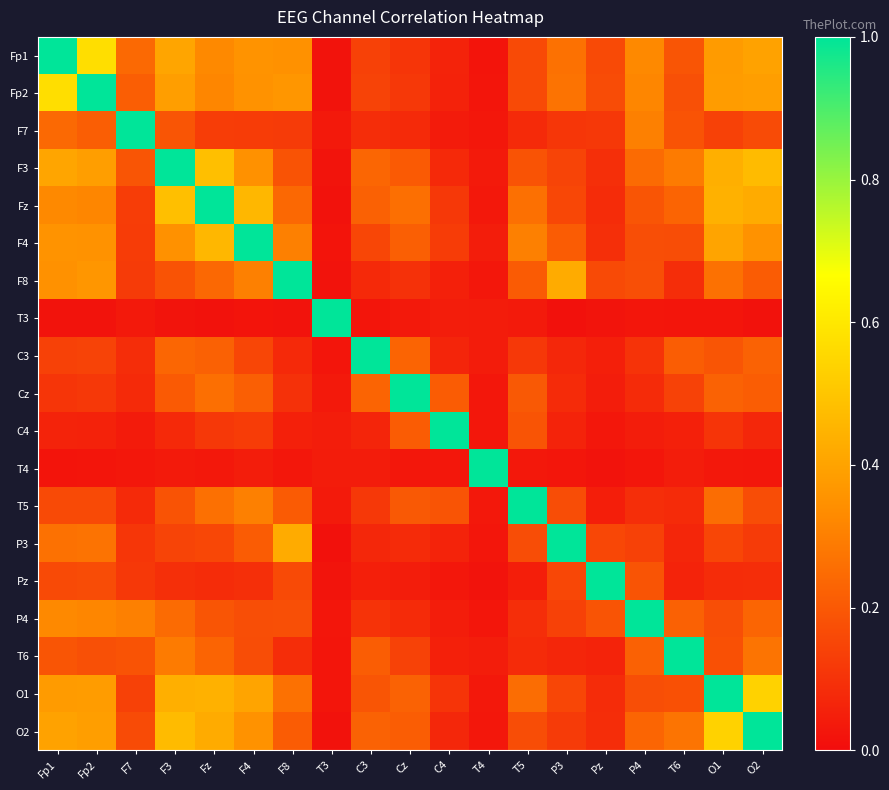

Reading left to right, list all the values displayed in this chart.

Fp1: Fp1=1.0	Fp2=0.6	F7=0.2	F3=0.4	Fz=0.3	F4=0.4	F8=0.3	T3=0.0	C3=0.1	Cz=0.1	C4=0.1	T4=0.0	T5=0.2	P3=0.3	Pz=0.2	P4=0.3	T6=0.2	O1=0.4	O2=0.4
Fp2: Fp1=0.6	Fp2=1.0	F7=0.2	F3=0.4	Fz=0.3	F4=0.4	F8=0.4	T3=0.0	C3=0.1	Cz=0.1	C4=0.1	T4=0.0	T5=0.2	P3=0.3	Pz=0.2	P4=0.3	T6=0.2	O1=0.4	O2=0.4
F7: Fp1=0.2	Fp2=0.2	F7=1.0	F3=0.2	Fz=0.1	F4=0.1	F8=0.1	T3=0.0	C3=0.1	Cz=0.1	C4=0.0	T4=0.0	T5=0.1	P3=0.1	Pz=0.1	P4=0.3	T6=0.2	O1=0.1	O2=0.2
F3: Fp1=0.4	Fp2=0.4	F7=0.2	F3=1.0	Fz=0.5	F4=0.3	F8=0.2	T3=0.0	C3=0.2	Cz=0.2	C4=0.1	T4=0.0	T5=0.2	P3=0.1	Pz=0.1	P4=0.2	T6=0.3	O1=0.4	O2=0.5
Fz: Fp1=0.3	Fp2=0.3	F7=0.1	F3=0.5	Fz=1.0	F4=0.5	F8=0.2	T3=0.0	C3=0.2	Cz=0.3	C4=0.1	T4=0.0	T5=0.3	P3=0.2	Pz=0.1	P4=0.2	T6=0.2	O1=0.4	O2=0.4
F4: Fp1=0.4	Fp2=0.4	F7=0.1	F3=0.3	Fz=0.5	F4=1.0	F8=0.3	T3=0.0	C3=0.2	Cz=0.2	C4=0.1	T4=0.0	T5=0.3	P3=0.2	Pz=0.1	P4=0.2	T6=0.2	O1=0.4	O2=0.4
F8: Fp1=0.3	Fp2=0.4	F7=0.1	F3=0.2	Fz=0.2	F4=0.3	F8=1.0	T3=0.0	C3=0.1	Cz=0.1	C4=0.1	T4=0.0	T5=0.2	P3=0.4	Pz=0.2	P4=0.2	T6=0.1	O1=0.3	O2=0.2
T3: Fp1=0.0	Fp2=0.0	F7=0.0	F3=0.0	Fz=0.0	F4=0.0	F8=0.0	T3=1.0	C3=0.0	Cz=0.0	C4=0.0	T4=0.0	T5=0.0	P3=0.0	Pz=0.0	P4=0.0	T6=0.0	O1=0.0	O2=0.0
C3: Fp1=0.1	Fp2=0.1	F7=0.1	F3=0.2	Fz=0.2	F4=0.2	F8=0.1	T3=0.0	C3=1.0	Cz=0.2	C4=0.1	T4=0.0	T5=0.1	P3=0.1	Pz=0.0	P4=0.1	T6=0.2	O1=0.2	O2=0.2
Cz: Fp1=0.1	Fp2=0.1	F7=0.1	F3=0.2	Fz=0.3	F4=0.2	F8=0.1	T3=0.0	C3=0.2	Cz=1.0	C4=0.2	T4=0.0	T5=0.2	P3=0.1	Pz=0.0	P4=0.1	T6=0.1	O1=0.2	O2=0.2
C4: Fp1=0.1	Fp2=0.1	F7=0.0	F3=0.1	Fz=0.1	F4=0.1	F8=0.1	T3=0.0	C3=0.1	Cz=0.2	C4=1.0	T4=0.0	T5=0.2	P3=0.1	Pz=0.0	P4=0.0	T6=0.1	O1=0.1	O2=0.1
T4: Fp1=0.0	Fp2=0.0	F7=0.0	F3=0.0	Fz=0.0	F4=0.0	F8=0.0	T3=0.0	C3=0.0	Cz=0.0	C4=0.0	T4=1.0	T5=0.0	P3=0.0	Pz=0.0	P4=0.0	T6=0.0	O1=0.0	O2=0.0
T5: Fp1=0.2	Fp2=0.2	F7=0.1	F3=0.2	Fz=0.3	F4=0.3	F8=0.2	T3=0.0	C3=0.1	Cz=0.2	C4=0.2	T4=0.0	T5=1.0	P3=0.2	Pz=0.0	P4=0.1	T6=0.1	O1=0.3	O2=0.2
P3: Fp1=0.3	Fp2=0.3	F7=0.1	F3=0.1	Fz=0.2	F4=0.2	F8=0.4	T3=0.0	C3=0.1	Cz=0.1	C4=0.1	T4=0.0	T5=0.2	P3=1.0	Pz=0.2	P4=0.1	T6=0.1	O1=0.2	O2=0.1
Pz: Fp1=0.2	Fp2=0.2	F7=0.1	F3=0.1	Fz=0.1	F4=0.1	F8=0.2	T3=0.0	C3=0.0	Cz=0.0	C4=0.0	T4=0.0	T5=0.0	P3=0.2	Pz=1.0	P4=0.2	T6=0.1	O1=0.1	O2=0.1
P4: Fp1=0.3	Fp2=0.3	F7=0.3	F3=0.2	Fz=0.2	F4=0.2	F8=0.2	T3=0.0	C3=0.1	Cz=0.1	C4=0.0	T4=0.0	T5=0.1	P3=0.1	Pz=0.2	P4=1.0	T6=0.2	O1=0.2	O2=0.2
T6: Fp1=0.2	Fp2=0.2	F7=0.2	F3=0.3	Fz=0.2	F4=0.2	F8=0.1	T3=0.0	C3=0.2	Cz=0.1	C4=0.1	T4=0.0	T5=0.1	P3=0.1	Pz=0.1	P4=0.2	T6=1.0	O1=0.2	O2=0.3
O1: Fp1=0.4	Fp2=0.4	F7=0.1	F3=0.4	Fz=0.4	F4=0.4	F8=0.3	T3=0.0	C3=0.2	Cz=0.2	C4=0.1	T4=0.0	T5=0.3	P3=0.2	Pz=0.1	P4=0.2	T6=0.2	O1=1.0	O2=0.5
O2: Fp1=0.4	Fp2=0.4	F7=0.2	F3=0.5	Fz=0.4	F4=0.4	F8=0.2	T3=0.0	C3=0.2	Cz=0.2	C4=0.1	T4=0.0	T5=0.2	P3=0.1	Pz=0.1	P4=0.2	T6=0.3	O1=0.5	O2=1.0